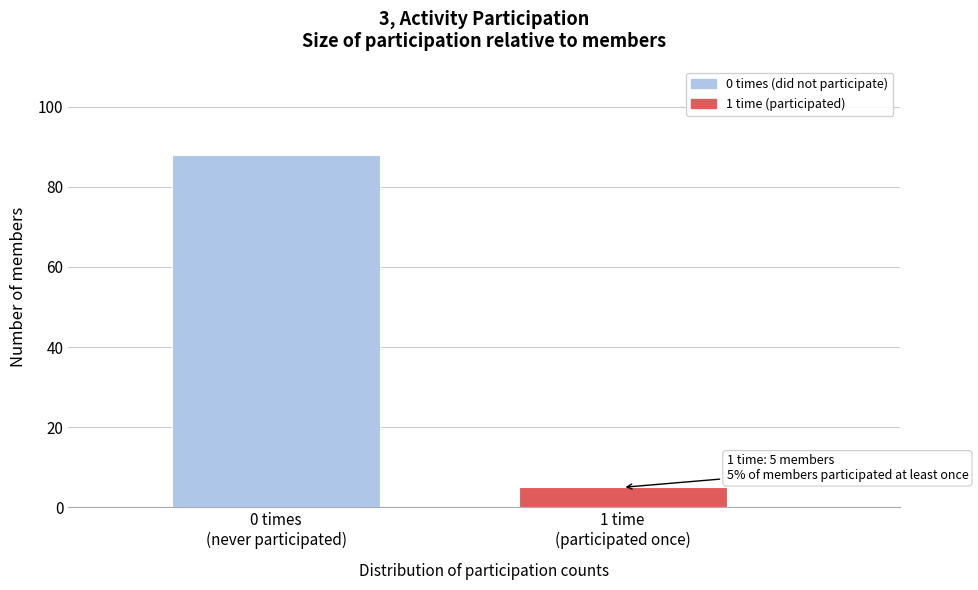

Reading left to right, what are all the values shown in this chart?

88	5